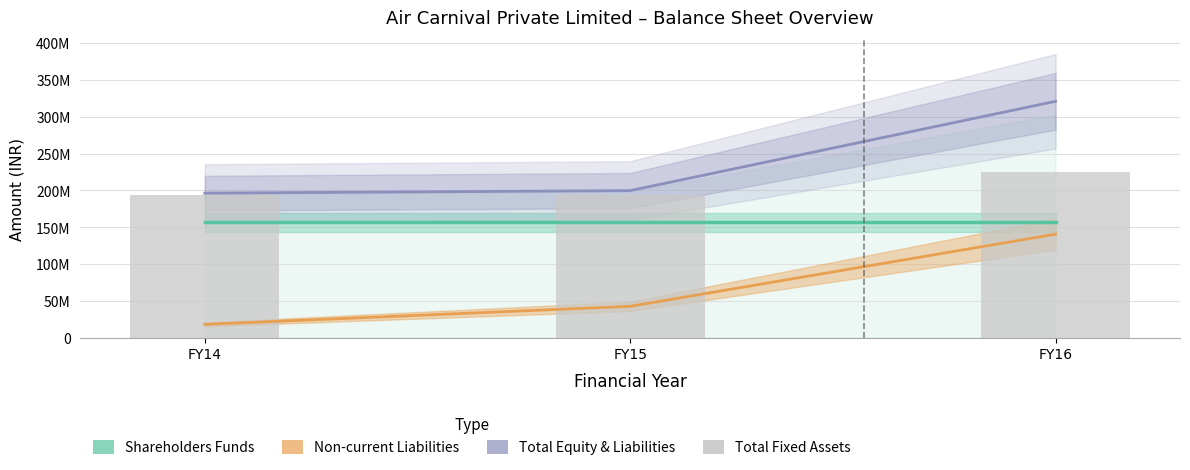

What is the sum of all Total shareholders funds values?

469545000